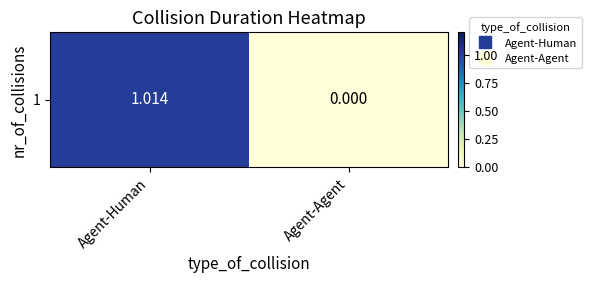

The value at Agent-Agent is 0.6. True or false?

False